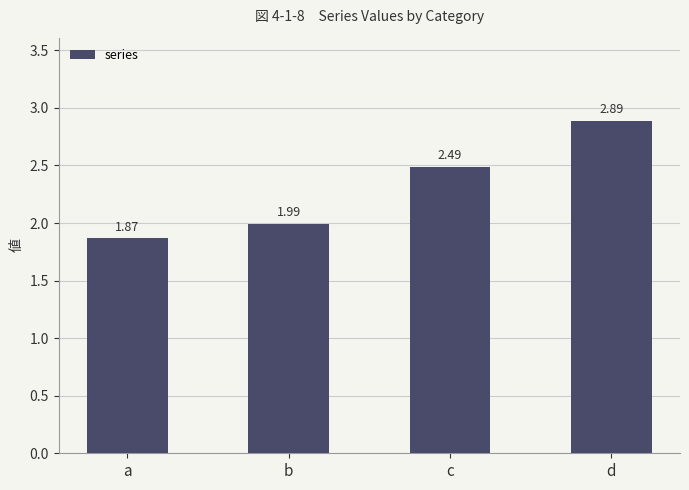

What is the change in value from b to c?

+0.5